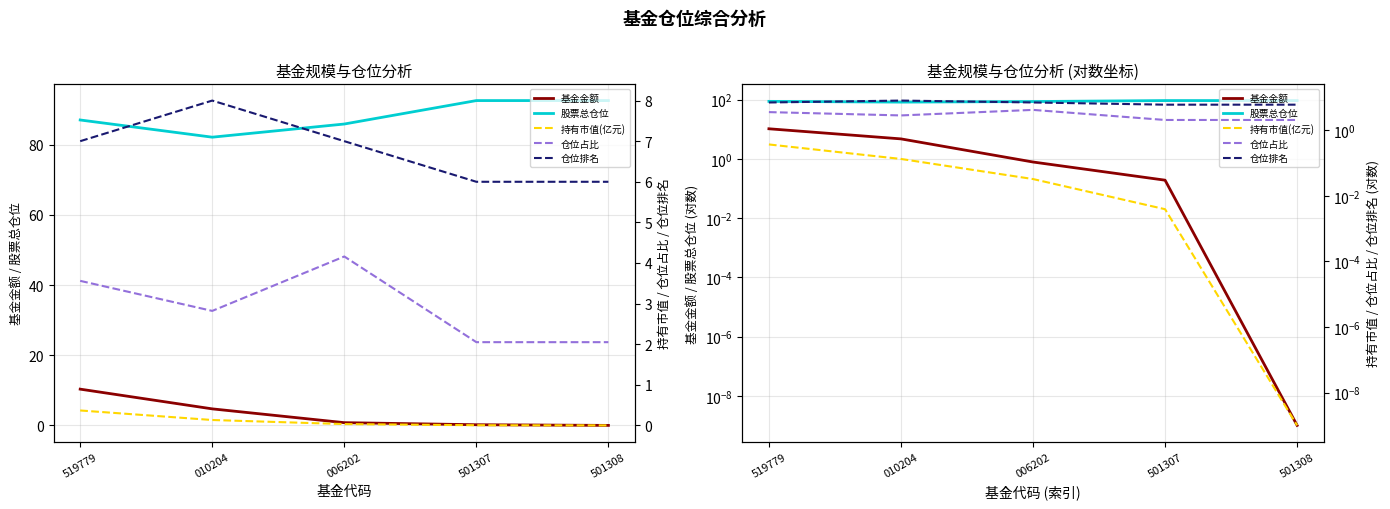

Which has a higher value, 519779 or 501307?

519779